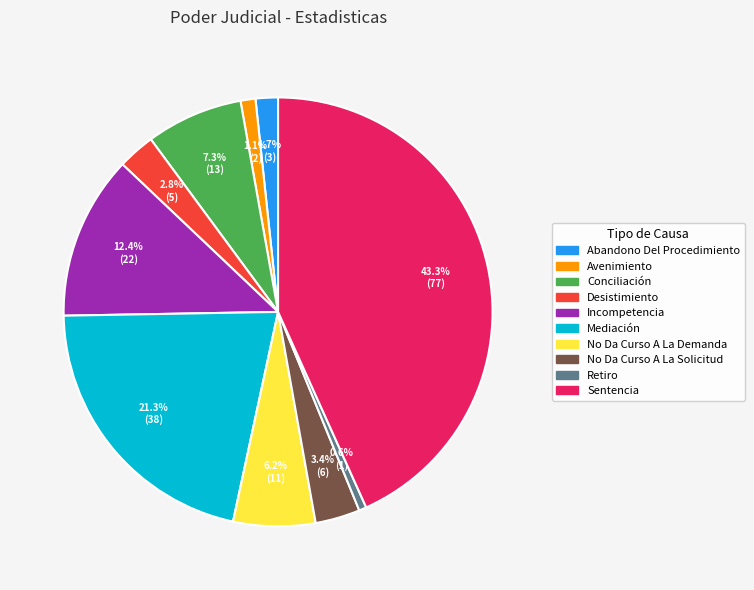

Is Sentencia the majority of the pie?

No